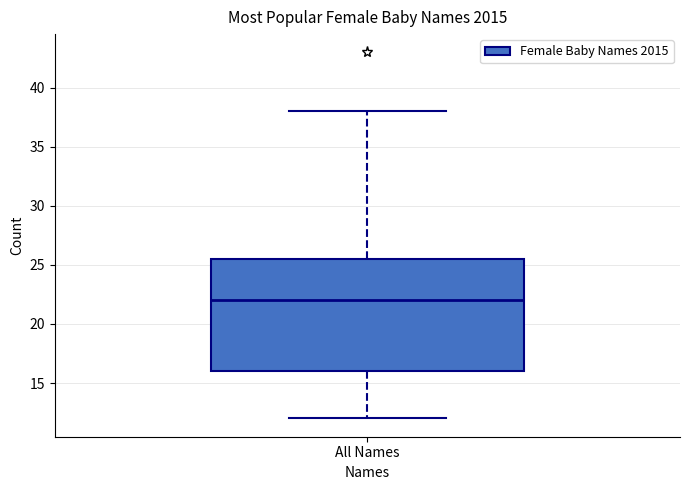

Transcribe this box plot: give where the median line is, the range the box spans, and where the two whiskers end, as read against the y-axis. The values are not printed on the chart, so give them approximately, as read against the axis.

median 22.0, box 16.0 to 25.5, whiskers 12.0 to 38.0